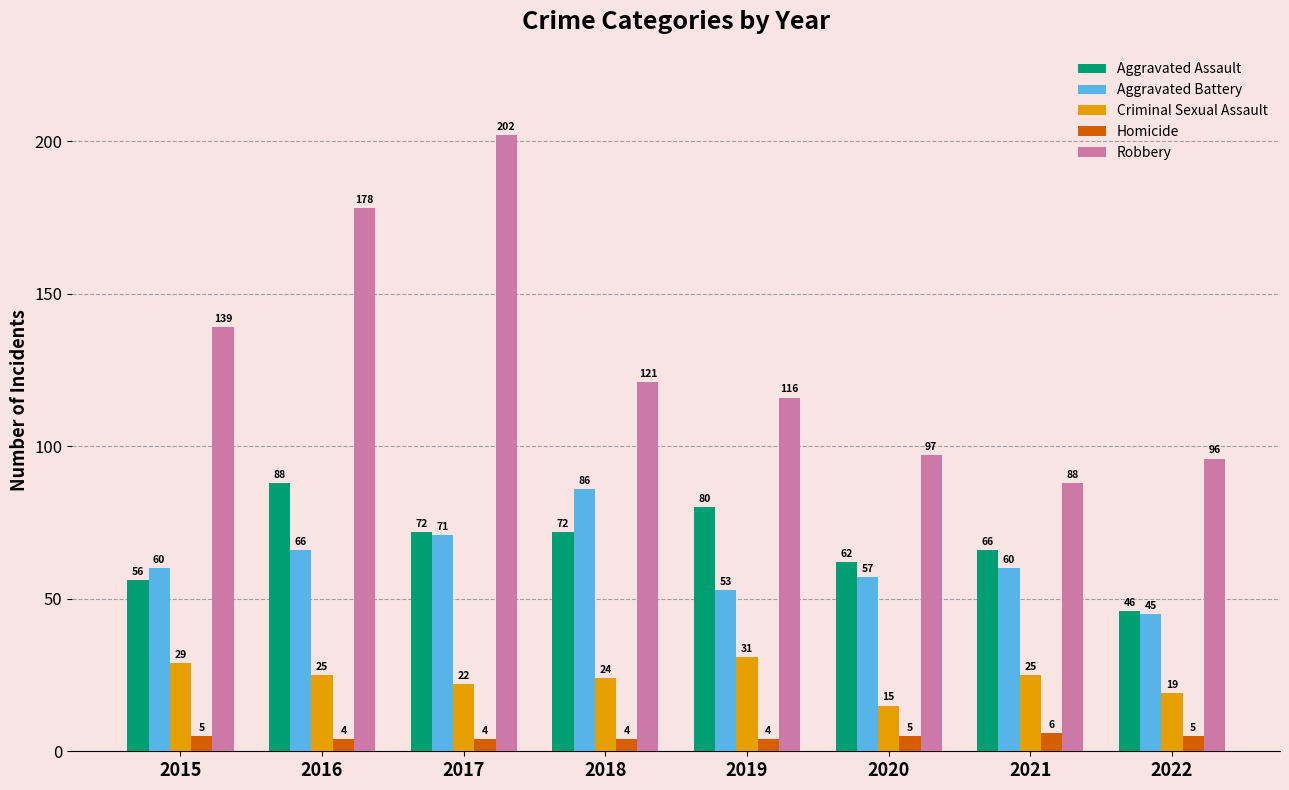

List the series in order of their peak value, lowest first.

Homicide, Criminal Sexual Assault, Aggravated Battery, Aggravated Assault, Robbery